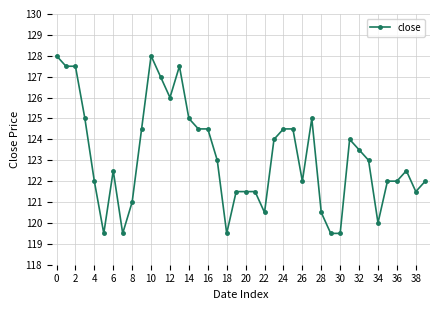

What is the value of the 12th point from the left?

127.0